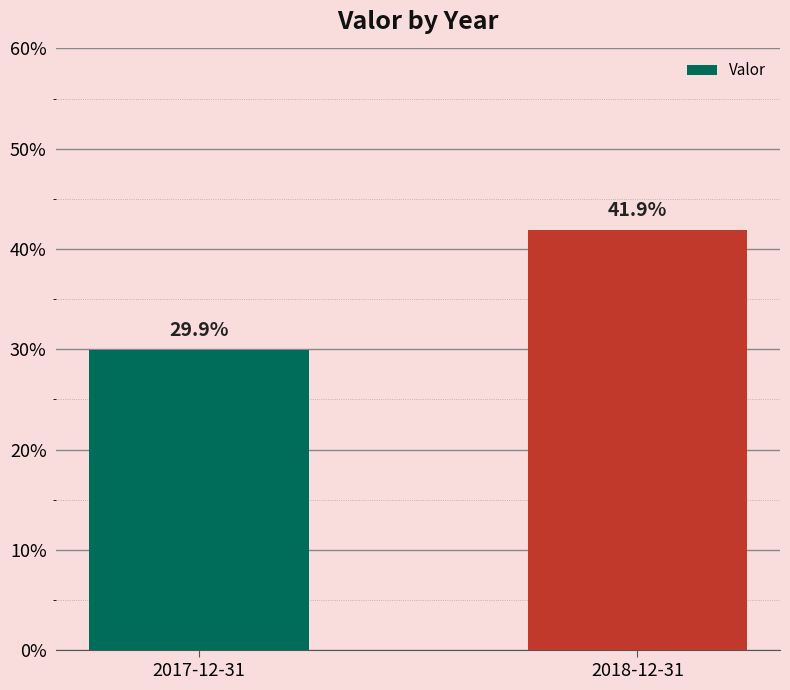

List the labels in order of value, largest first.

2018-12-31, 2017-12-31